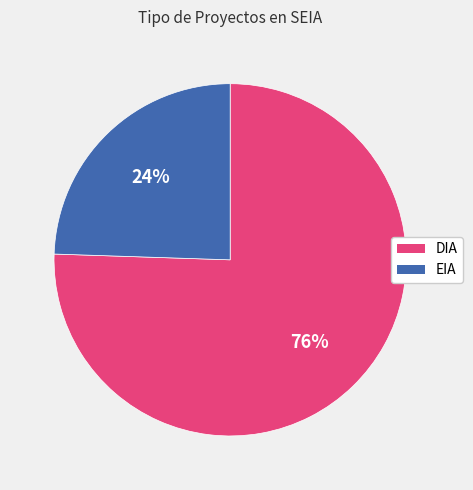

True or false: DIA accounts for 76% of the total.

True